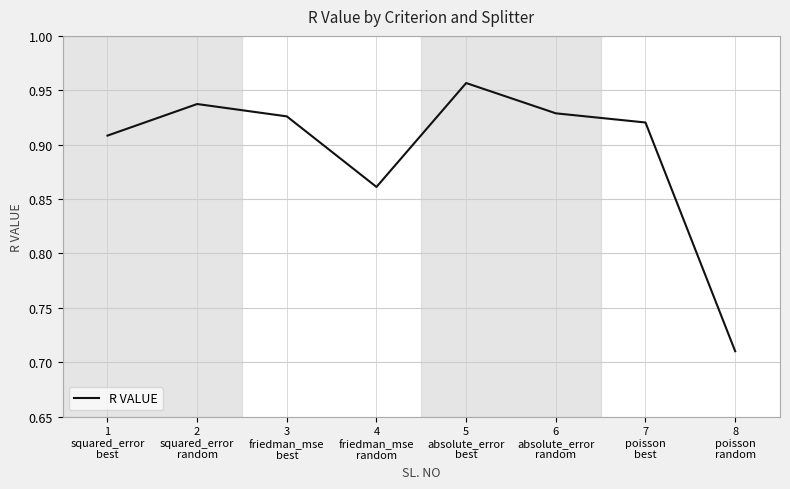

True or false: the data has more than 1 interior local peaks.

True